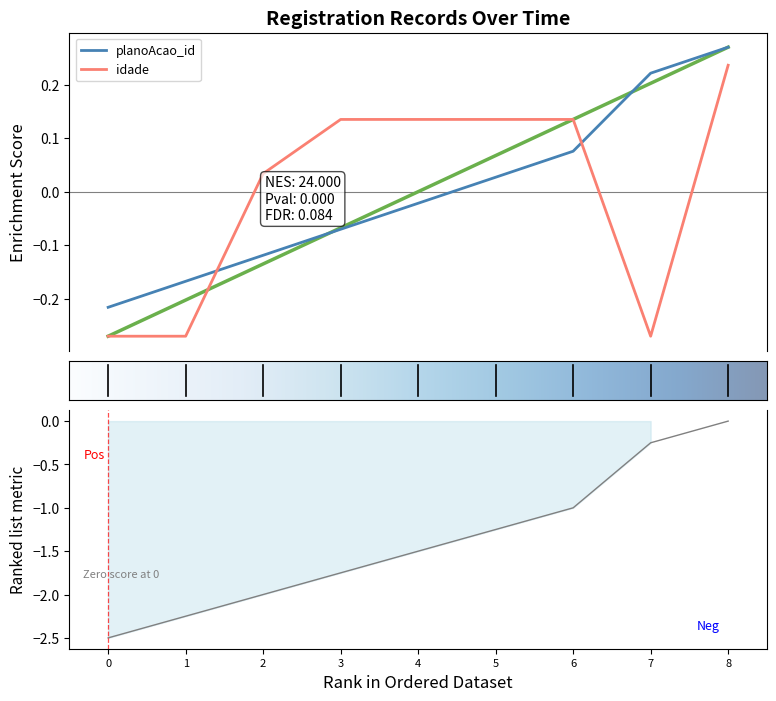

True or false: idade has more than 1 points higher than both neighbors.

False